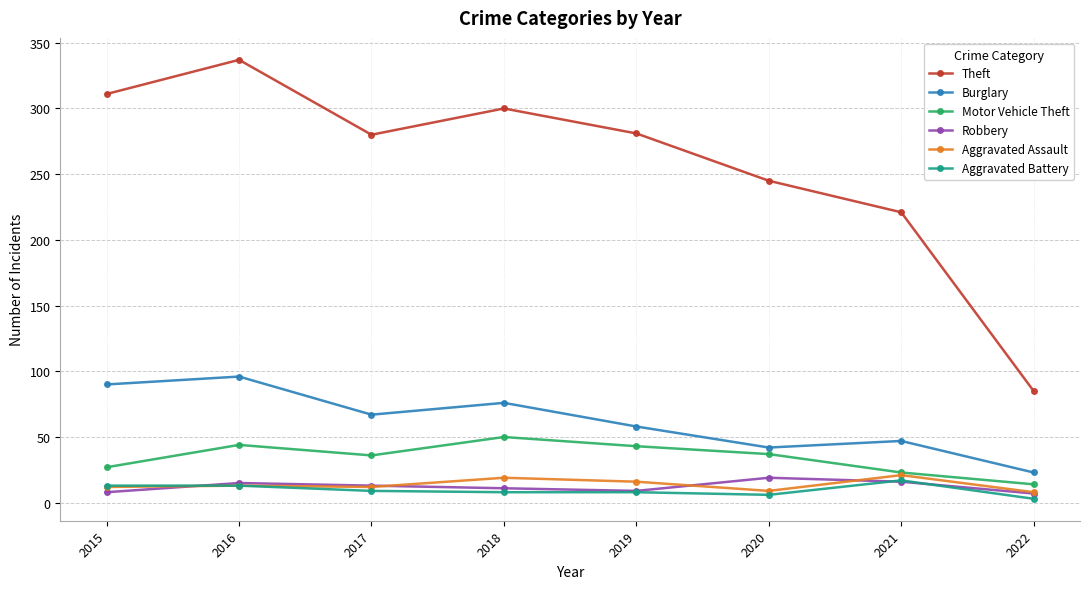

How many values in the Motor Vehicle Theft series are below 37?

4